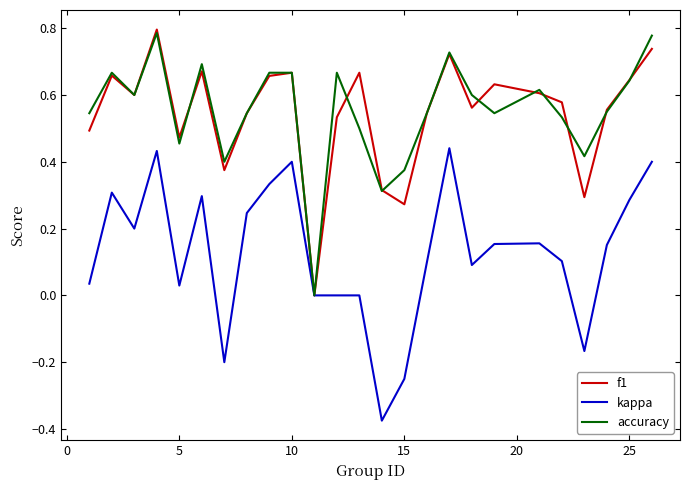

True or false: f1 and kappa cross at least once.

False